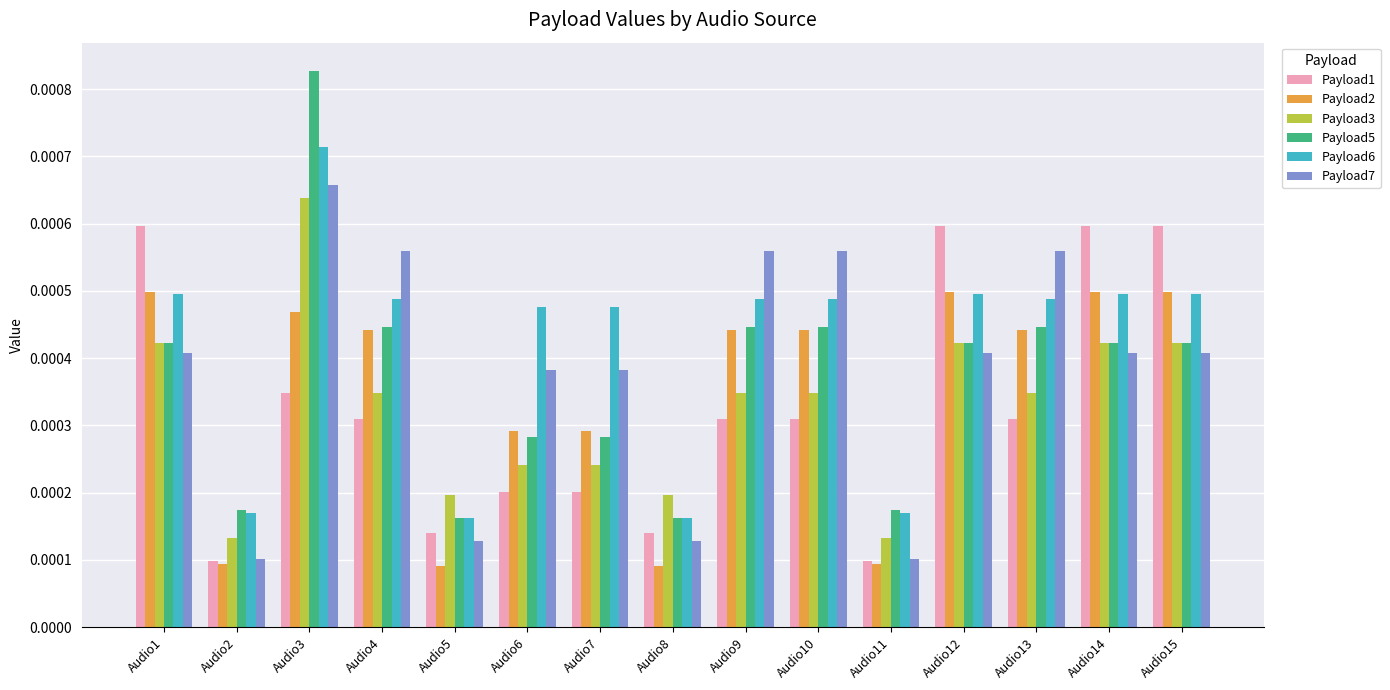

What are all the series names shown in the legend?

Payload1, Payload2, Payload3, Payload5, Payload6, Payload7